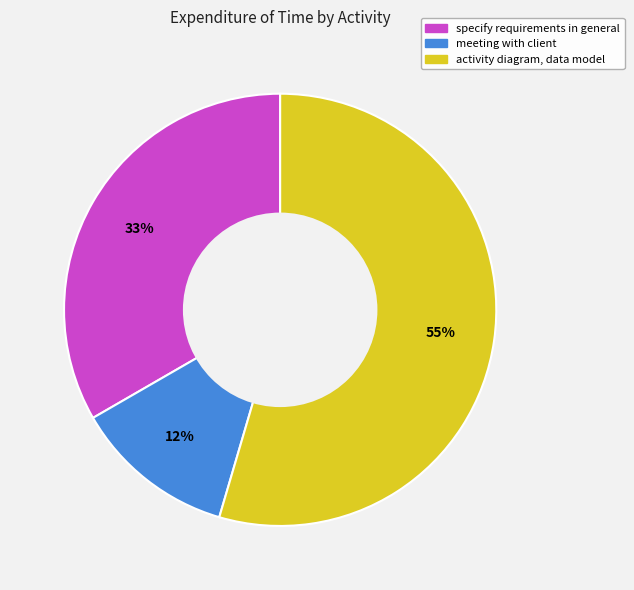

How many segments does this pie chart have?

3